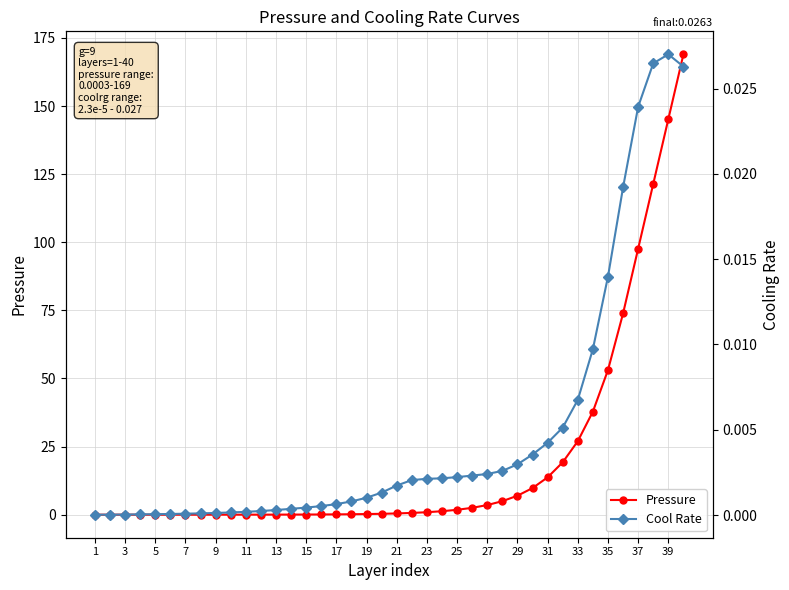

What is the difference between the Pressure values at 35 and 39?

92.1